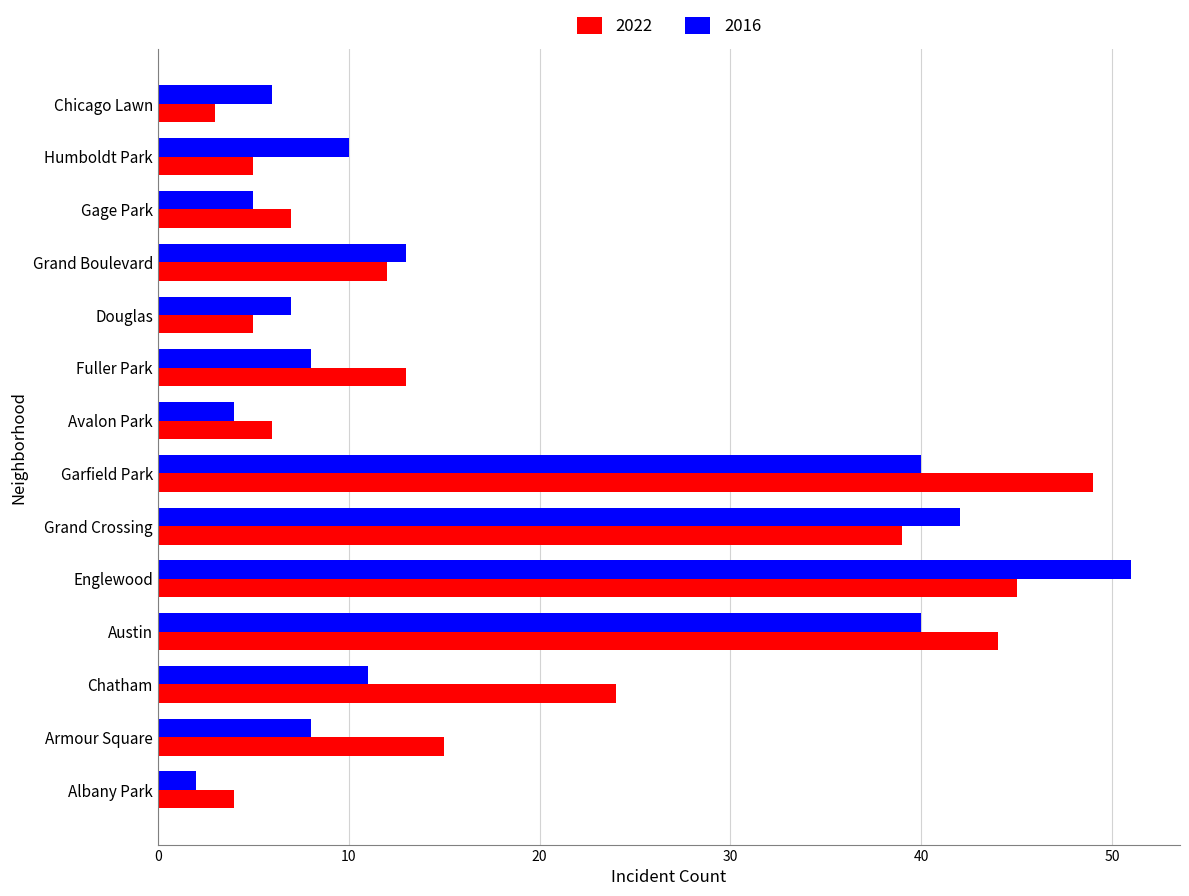

How many values in the 2016 series are below 10?

7